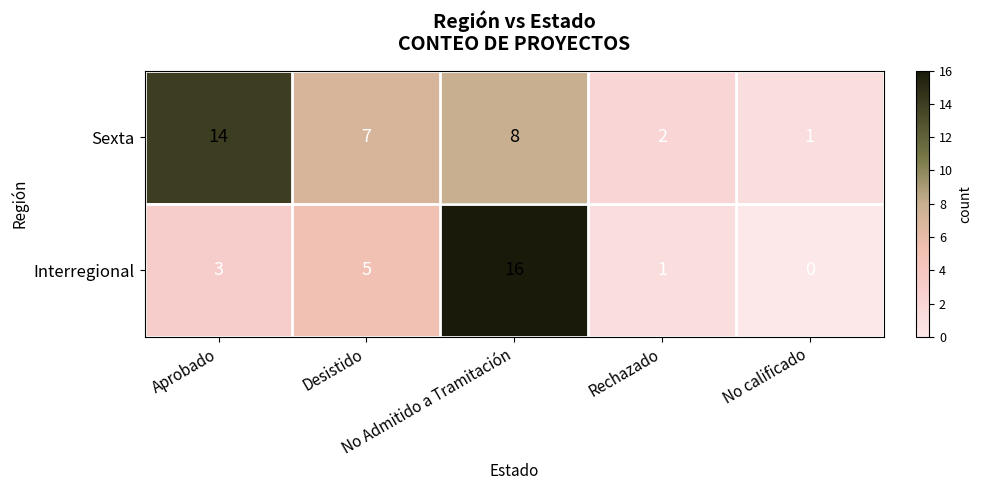

What is the average value of the Sexta series?

6